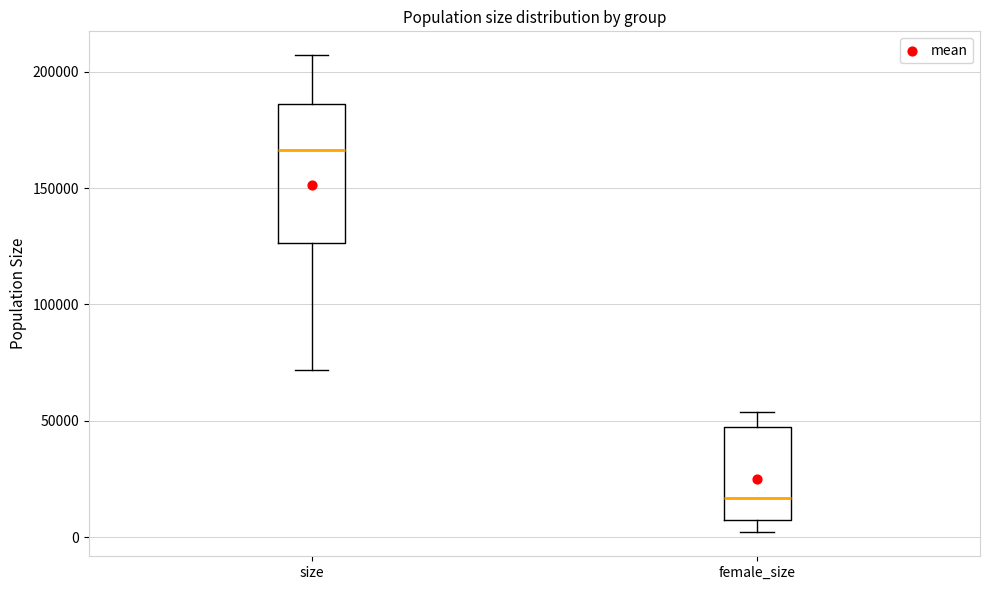

Where does the lower whisker of the box for female_size end on the y-axis? The values are not printed on the chart, so give them approximately, as read against the axis.

0